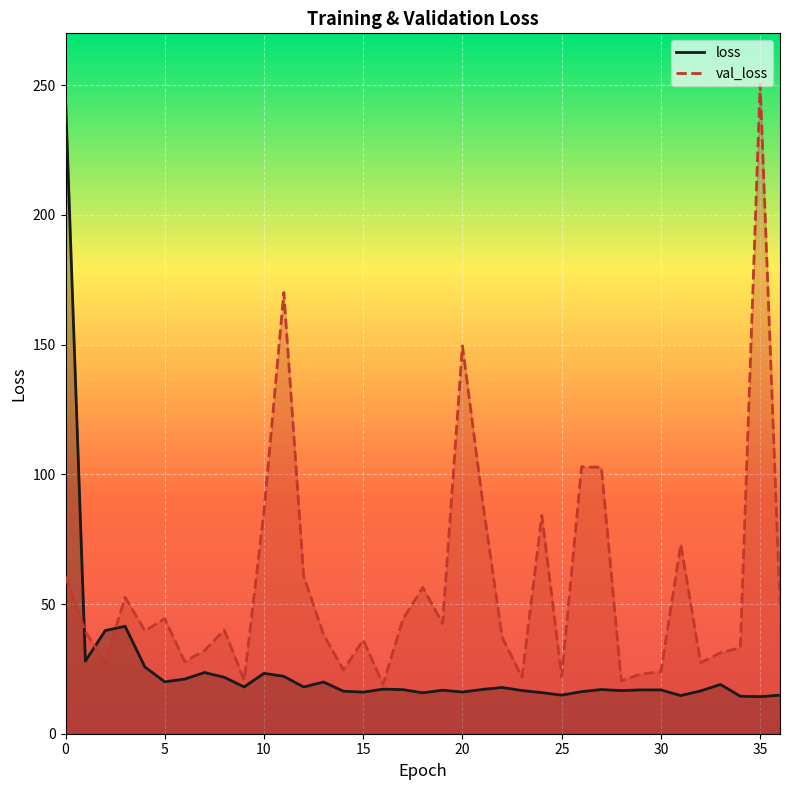

The value of val_loss at 25 is 32.0. True or false?

False